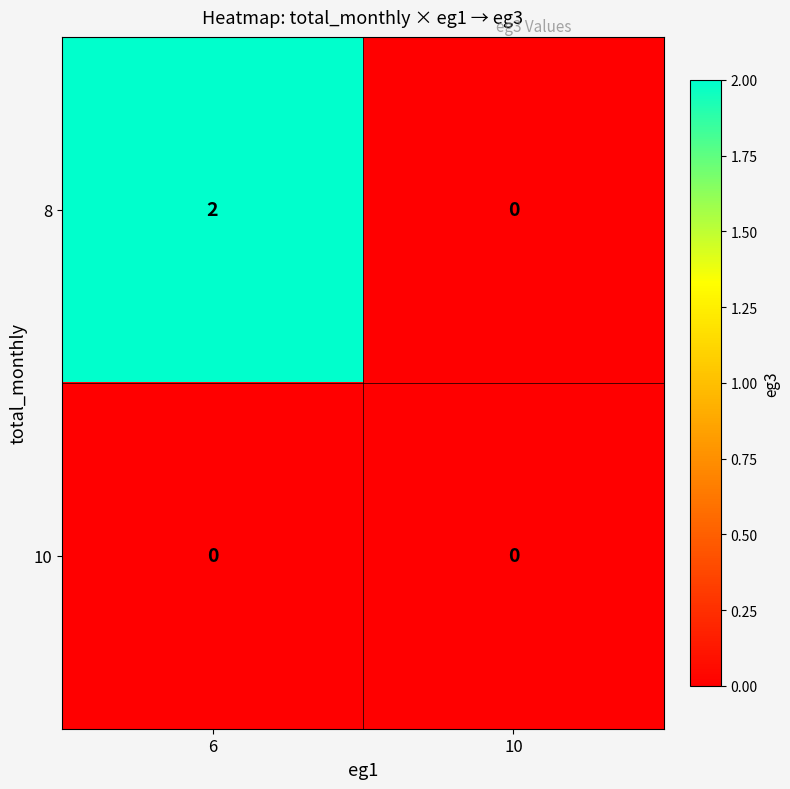

The value of 8 at 6 is 2. True or false?

True